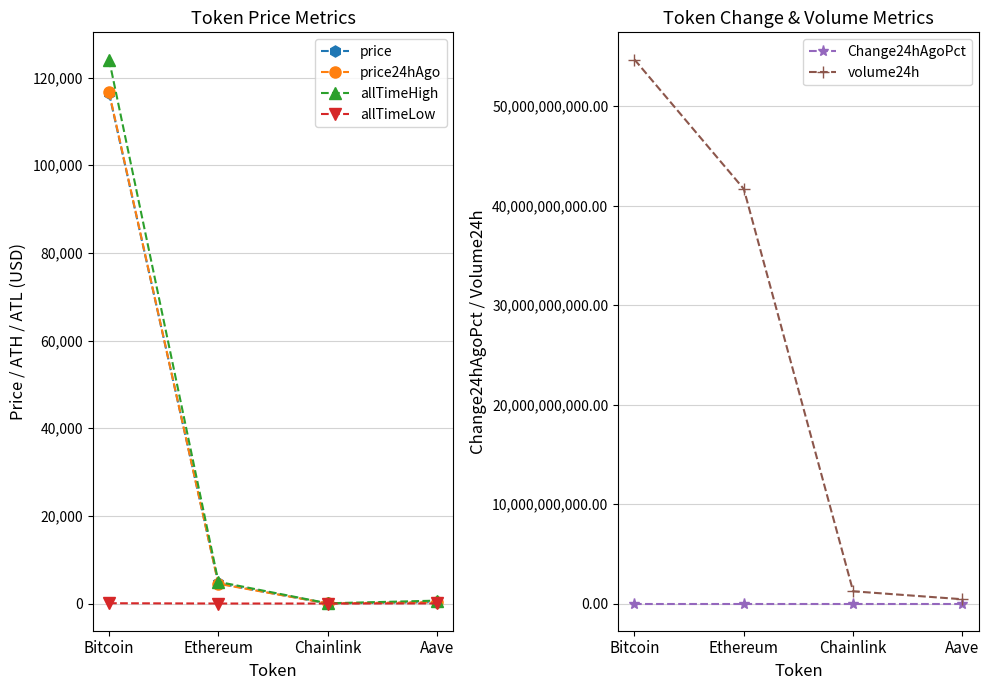

What is the average value of the price24hAgo series?

30371.2